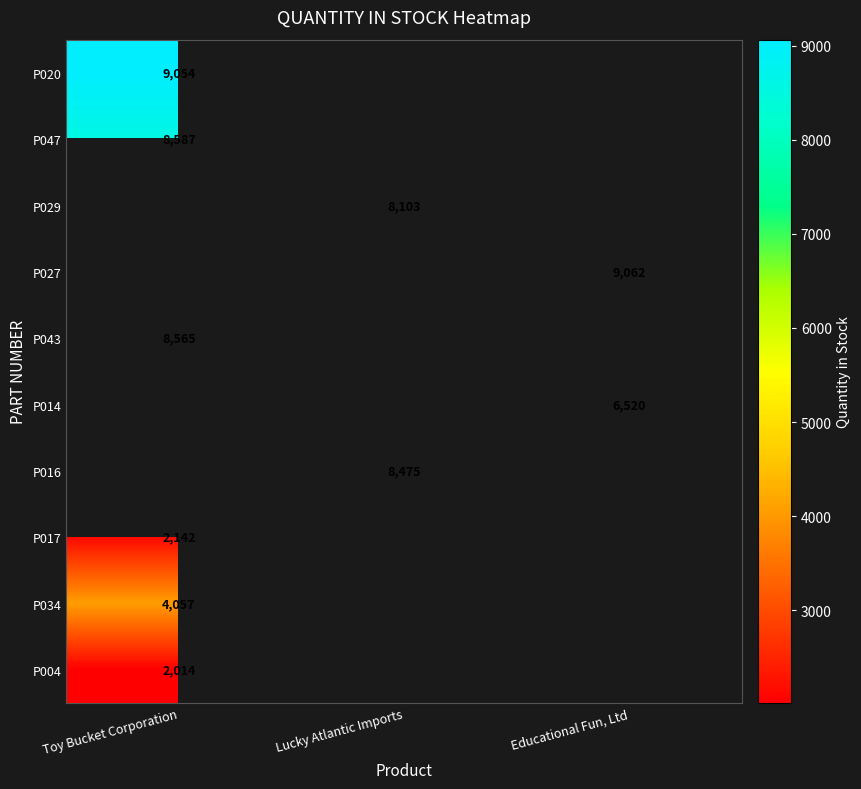

The P016 series shows 8475 at Lucky Atlantic Imports. True or false?

True